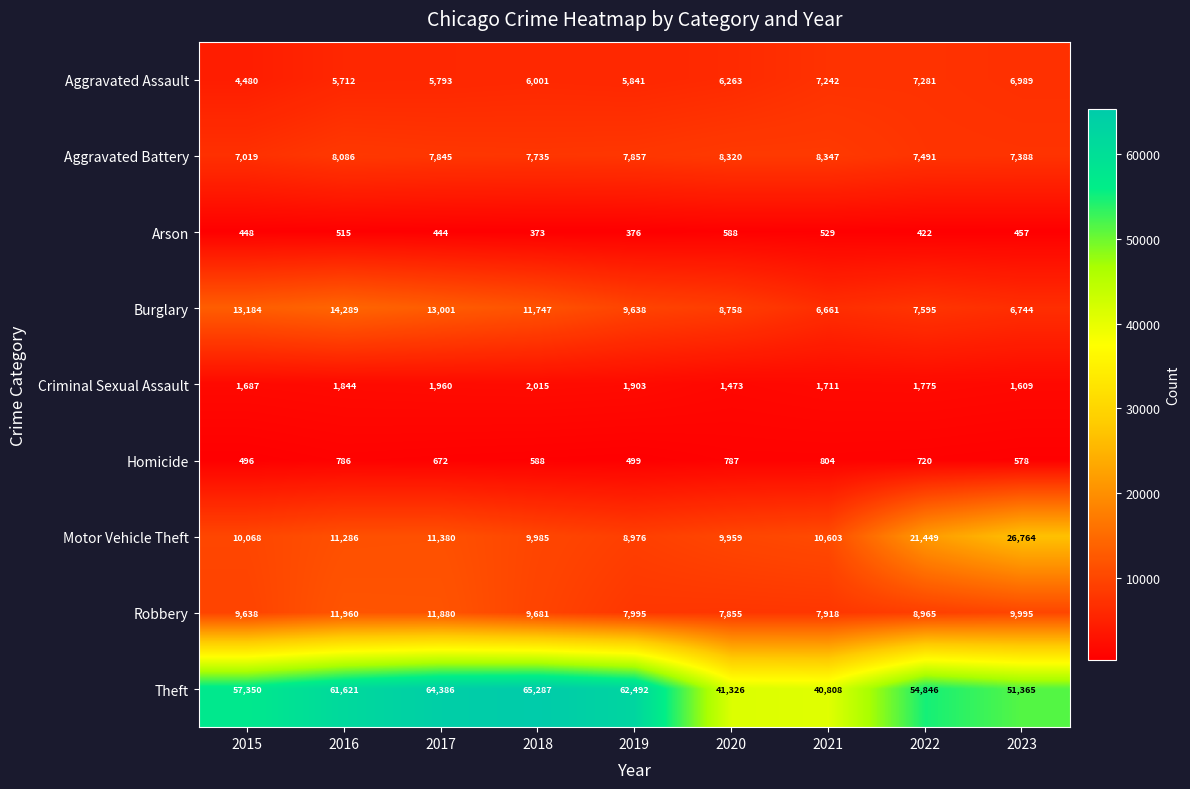

What is the difference between the maximum and minimum values in the Arson series?

215